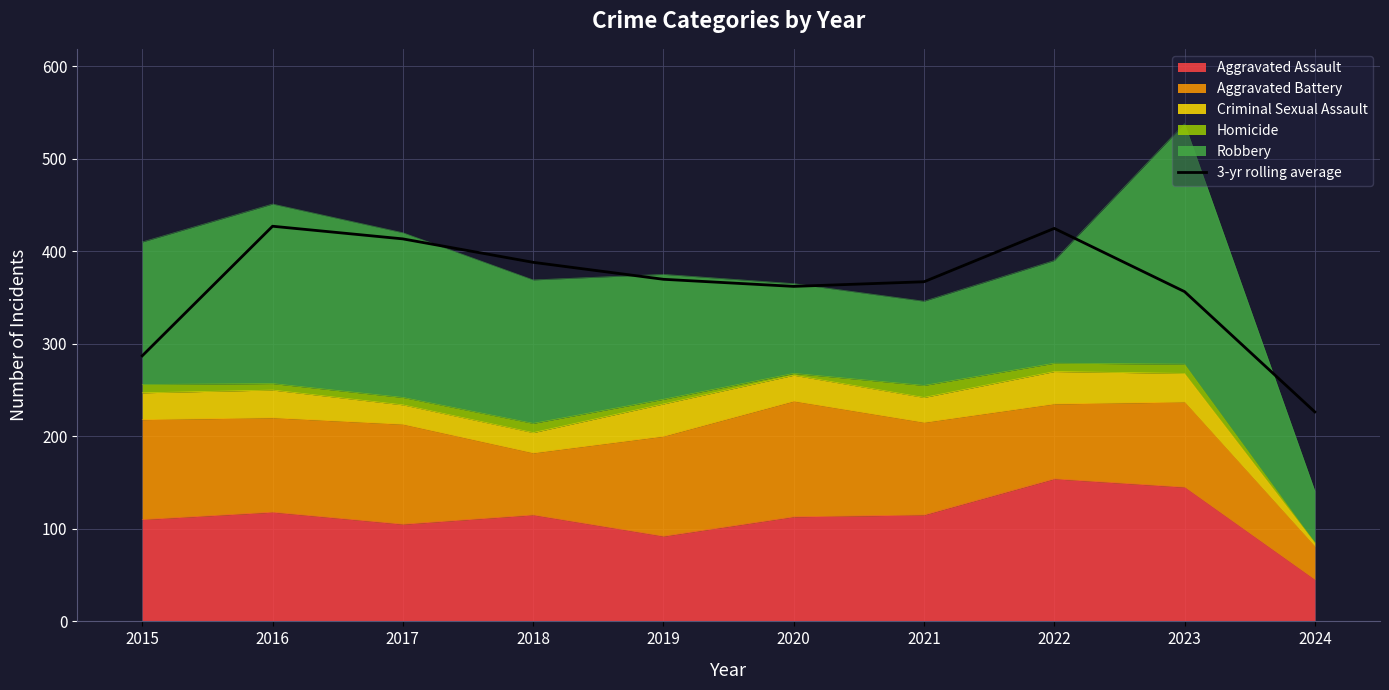

What is the value of the 2nd point from the left?

427.0